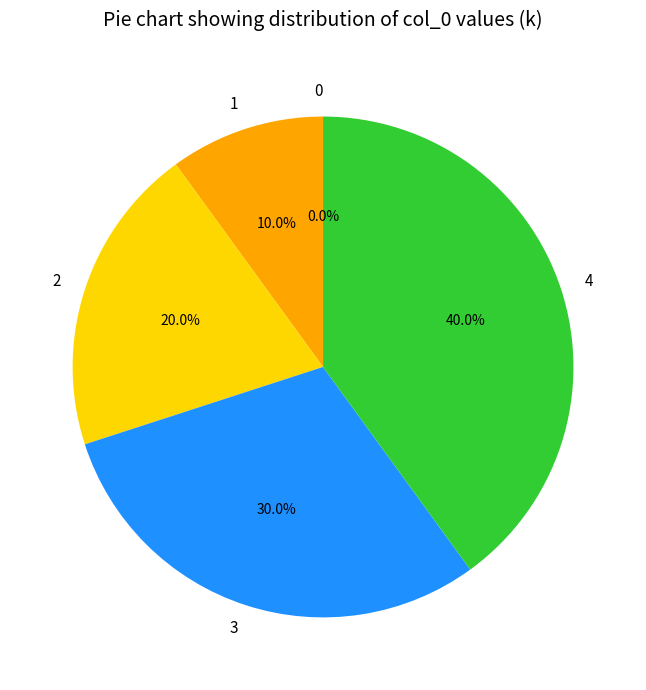

Is 2 the majority of the pie?

No